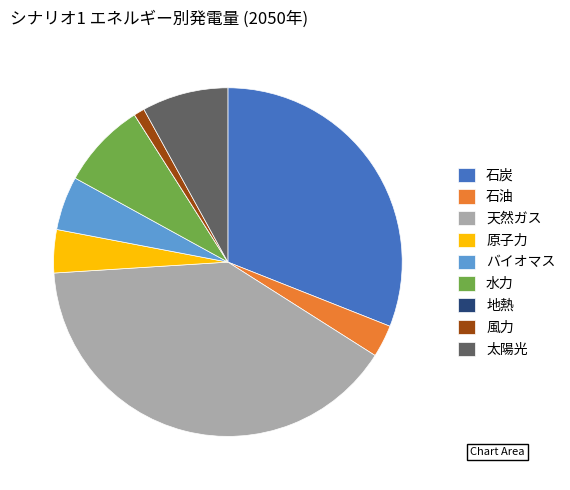

What is the largest slice in the pie chart?

天然ガス